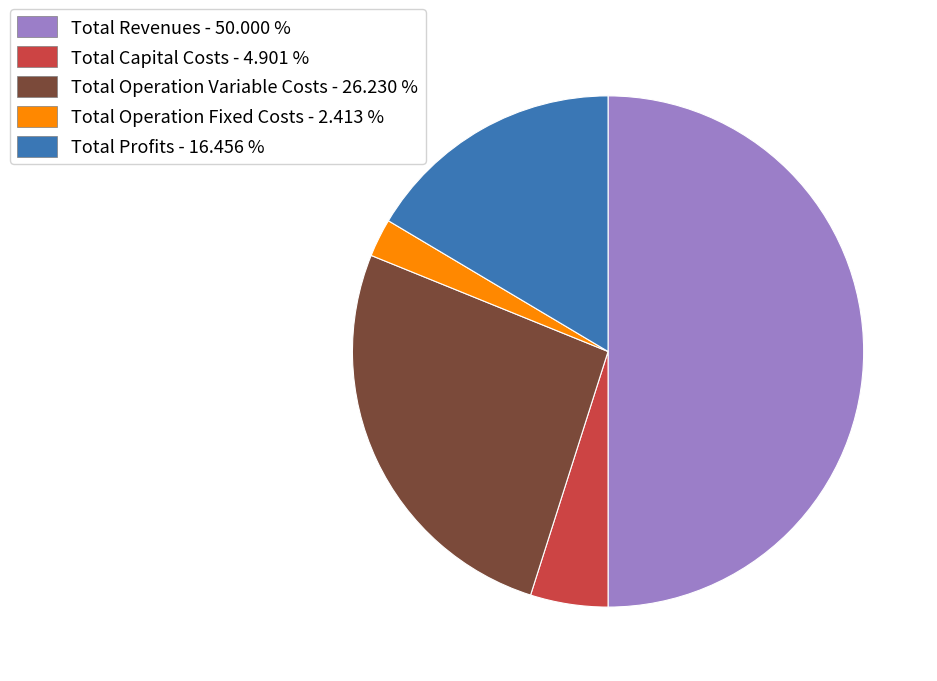

Is Total Capital Costs the majority of the pie?

No